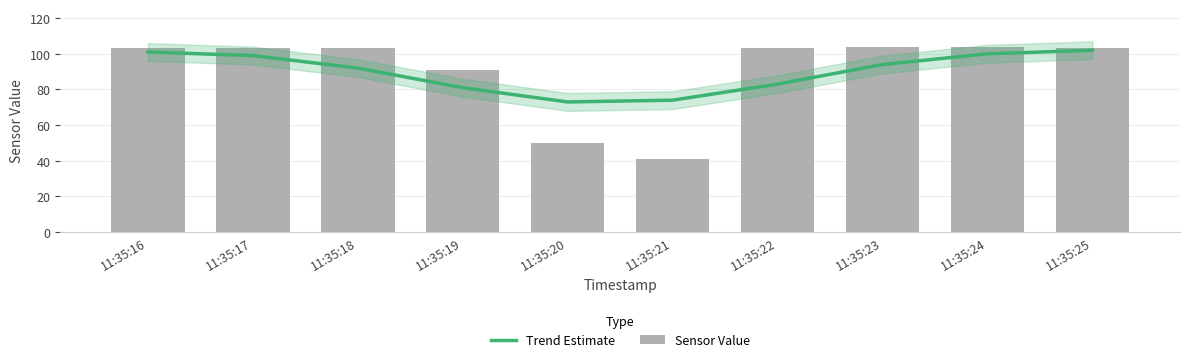

The Trend Estimate series shows 81 at 11:35:19. True or false?

True